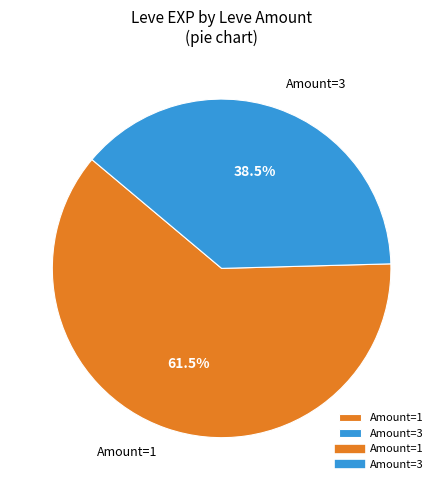

Is the sum of Amount=1 and Amount=3 greater than half?

Yes